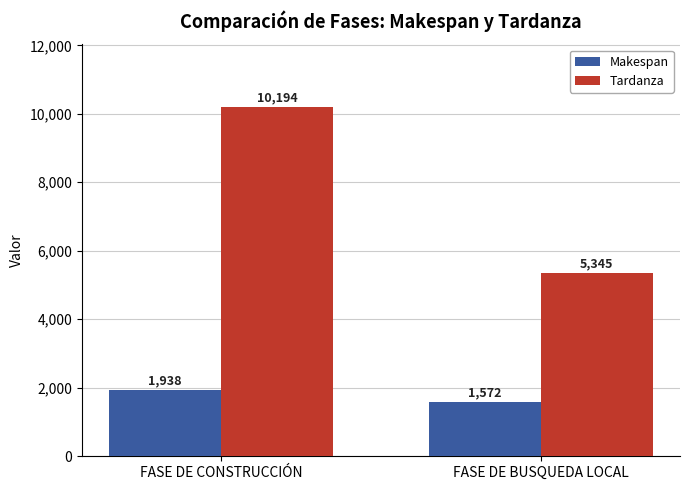

The Makespan series shows 3284 at FASE DE CONSTRUCCIÓN. True or false?

False